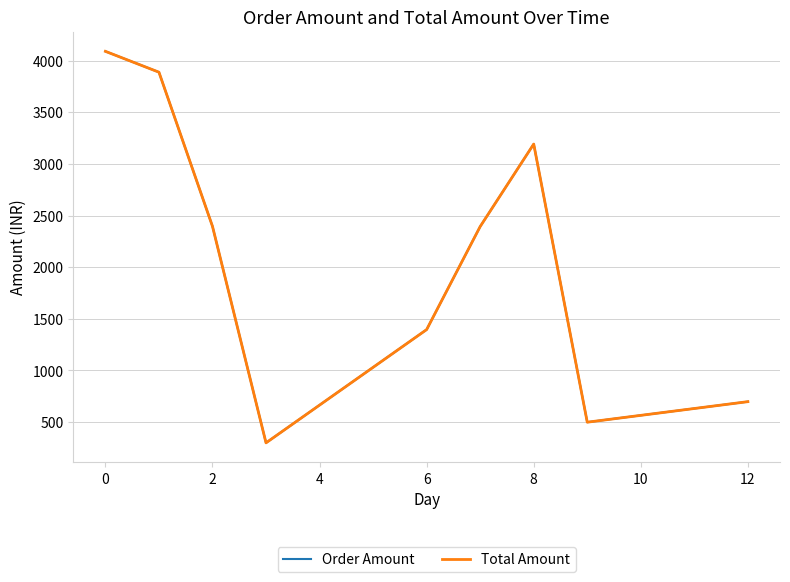

At how many categories does at least one series exceed 3184?

3